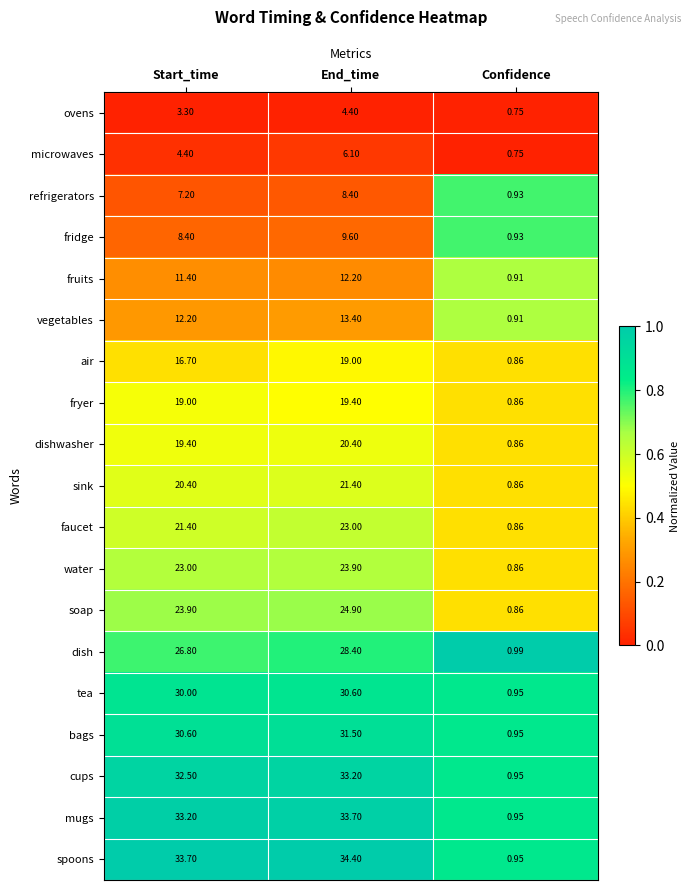

Which series changed the most between End_time and Confidence?

spoons